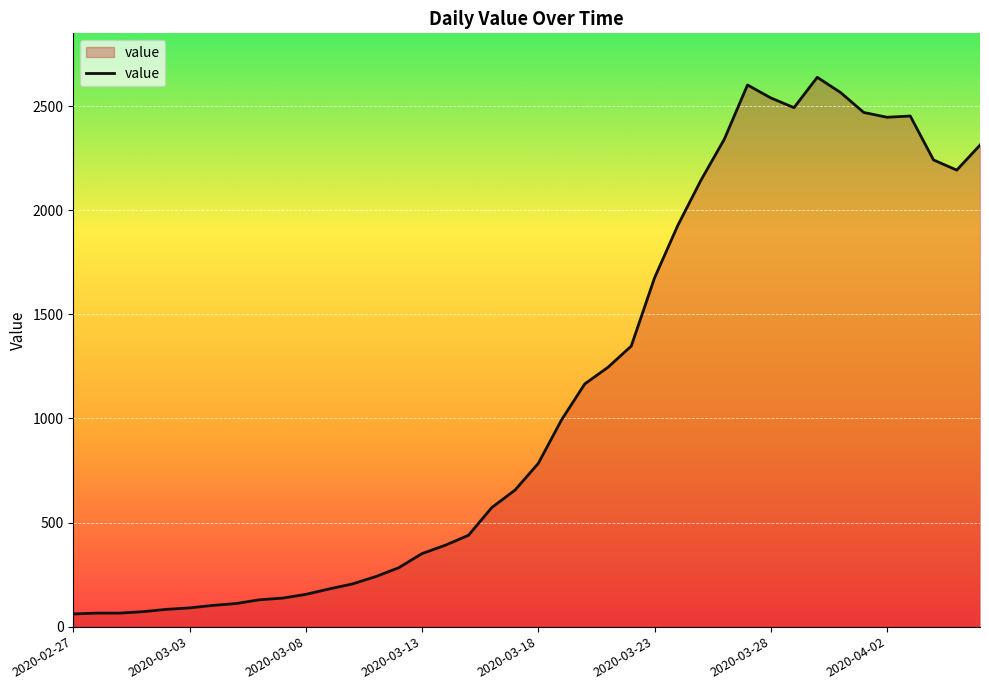

What is the maximum value shown in the chart?

2639